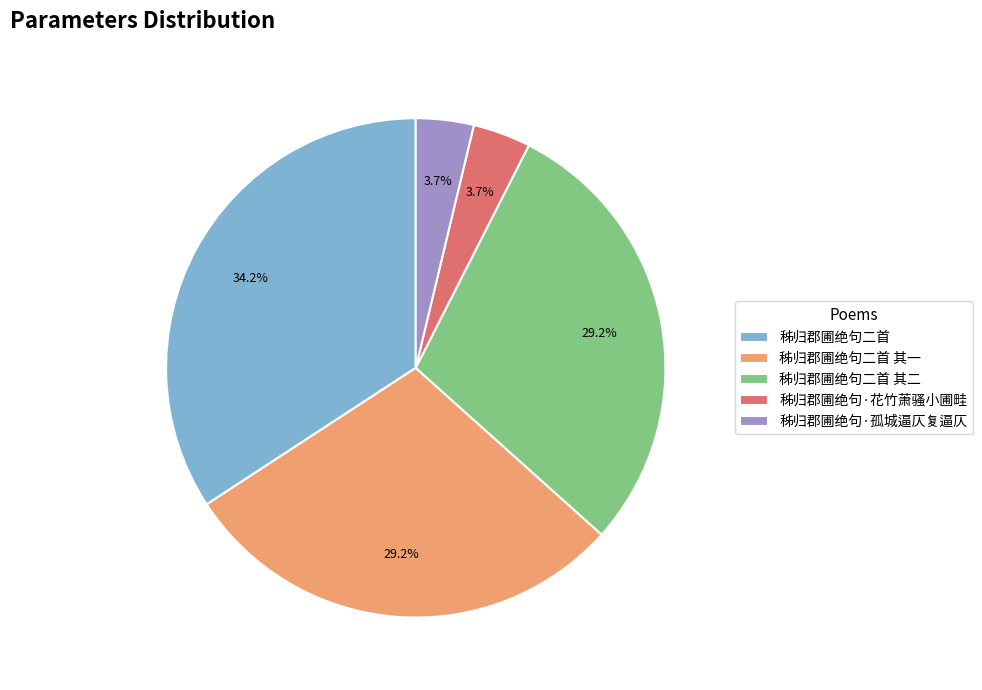

What percentage is the 秭归郡圃绝句·花竹萧骚小圃畦 slice, to the nearest percent?

4%